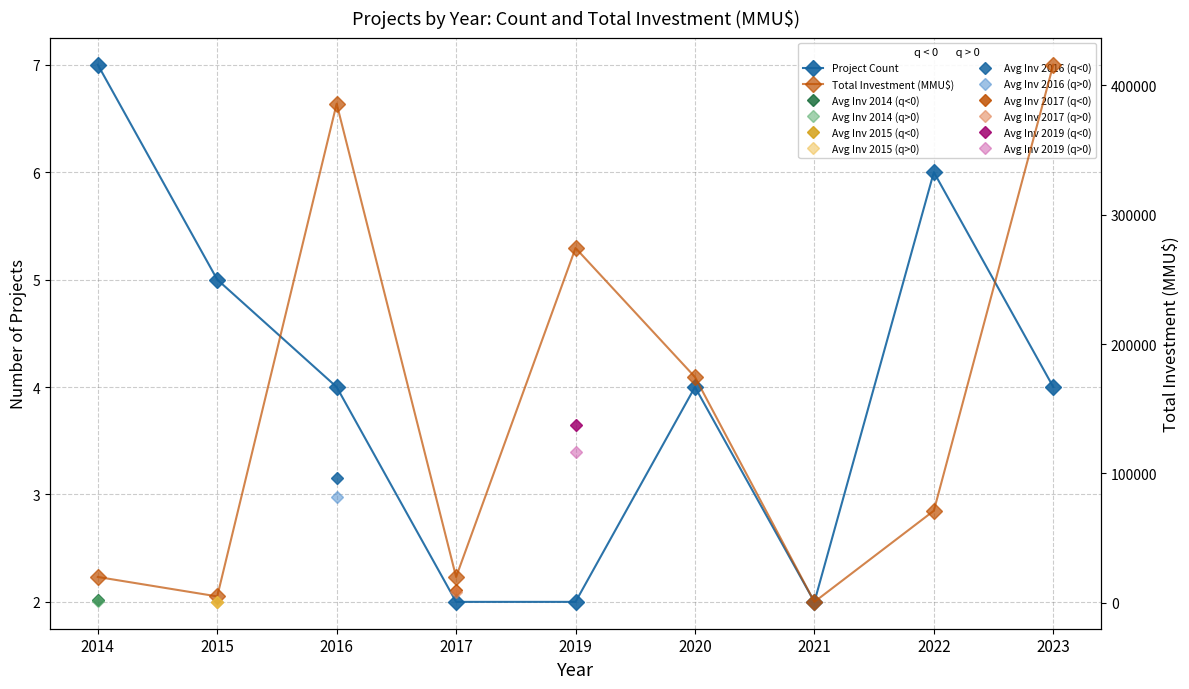

What is the value of the Total Investment (MMU$) point at the 6th from the left?

174500